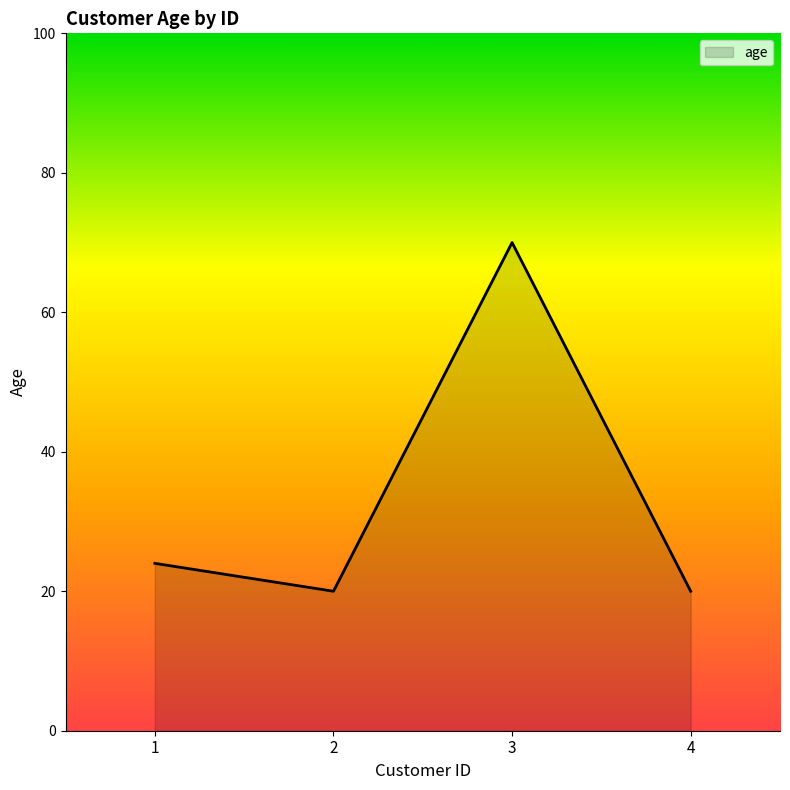

The chart shows a value of 7 at 1. True or false?

False